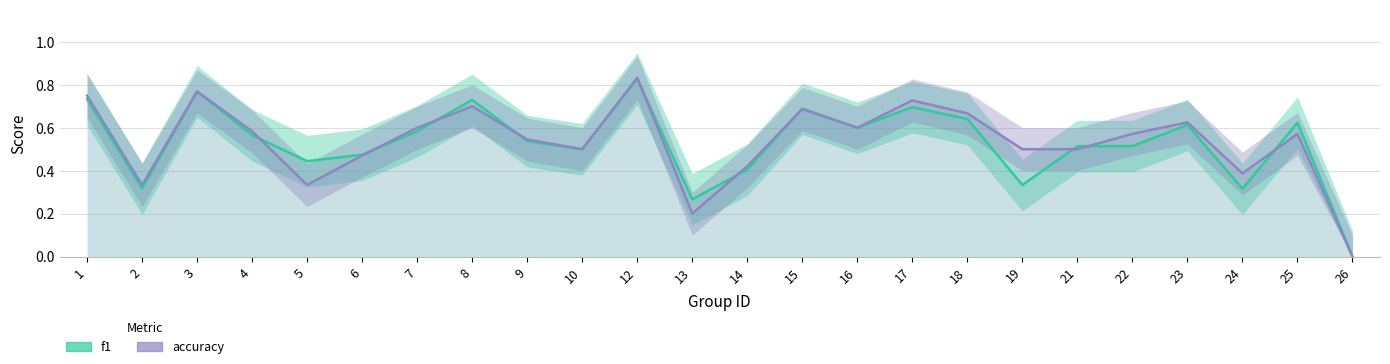

Reading right to left, transcribe all the data shown in this chart.

f1: 26=0.0	25=0.6	24=0.3	23=0.6	22=0.5	21=0.5	19=0.3	18=0.6	17=0.7	16=0.6	15=0.7	14=0.4	13=0.3	12=0.8	10=0.5	9=0.5	8=0.7	7=0.6	6=0.5	5=0.4	4=0.6	3=0.8	2=0.3	1=0.7
accuracy: 26=0.0	25=0.6	24=0.4	23=0.6	22=0.6	21=0.5	19=0.5	18=0.7	17=0.7	16=0.6	15=0.7	14=0.4	13=0.2	12=0.8	10=0.5	9=0.5	8=0.7	7=0.6	6=0.5	5=0.3	4=0.6	3=0.8	2=0.3	1=0.8